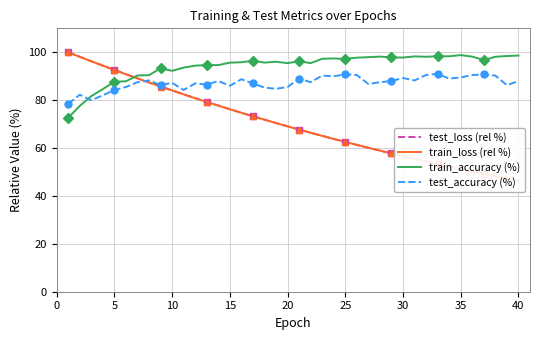

In test_accuracy (%), how many points are lower than both neighbors (excluding endpoints)?

12